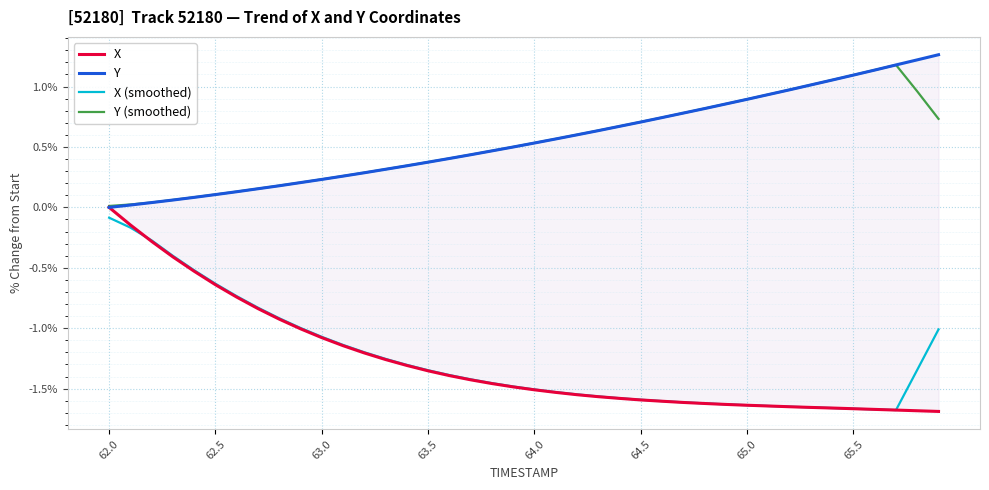

Which series has the largest total across all categories?

Y